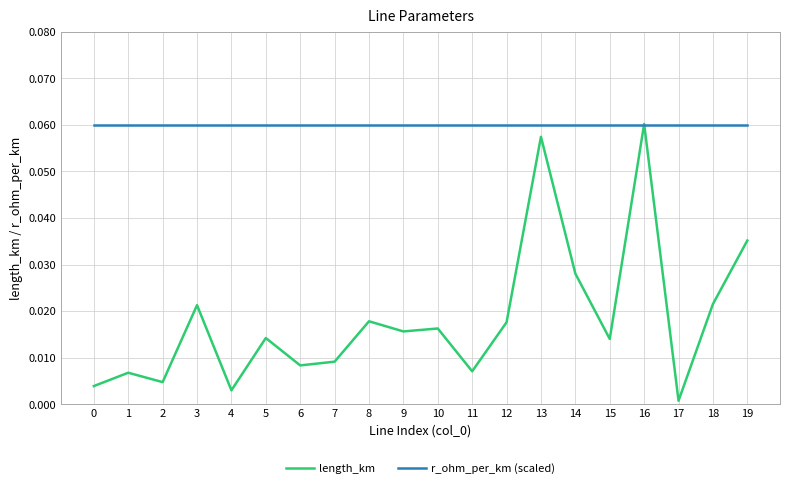

Which series has the widest spread of values?

length_km